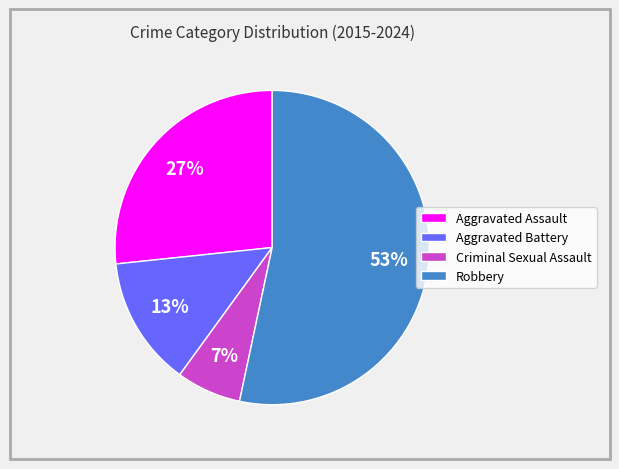

To the nearest percent, what is the combined percentage of Aggravated Assault and Robbery?

80%